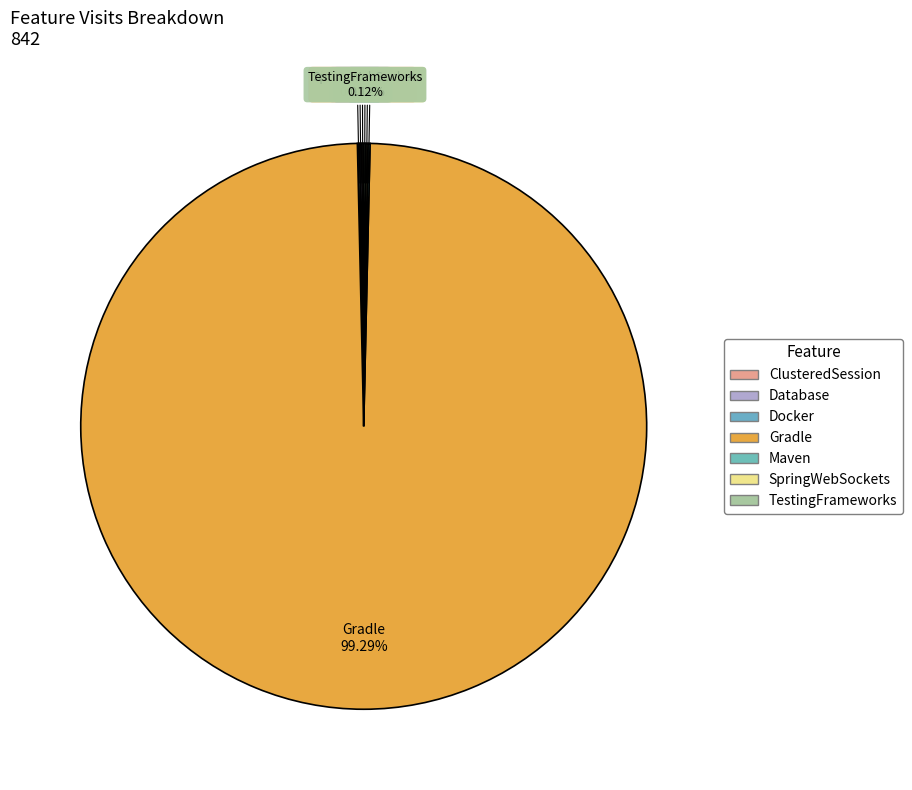

Rank the categories by value from lowest to highest.

ClusteredSession, Database, Docker, Maven, SpringWebSockets, TestingFrameworks, Gradle